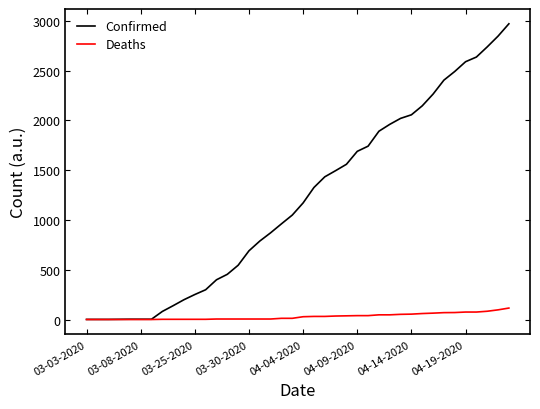

Rank the series by their maximum value, from highest to lowest.

Confirmed, Deaths